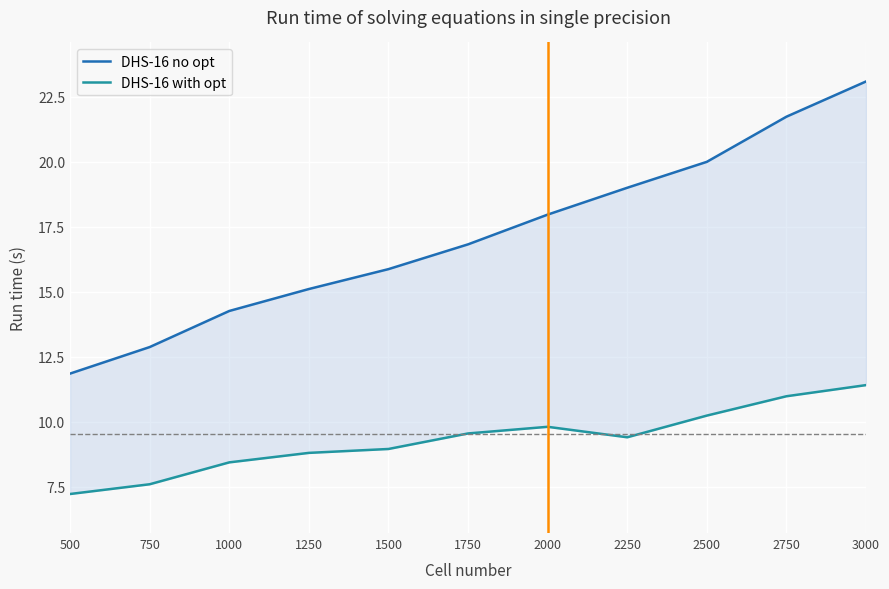

What is the average value of the DHS-16 with opt series?

9.3